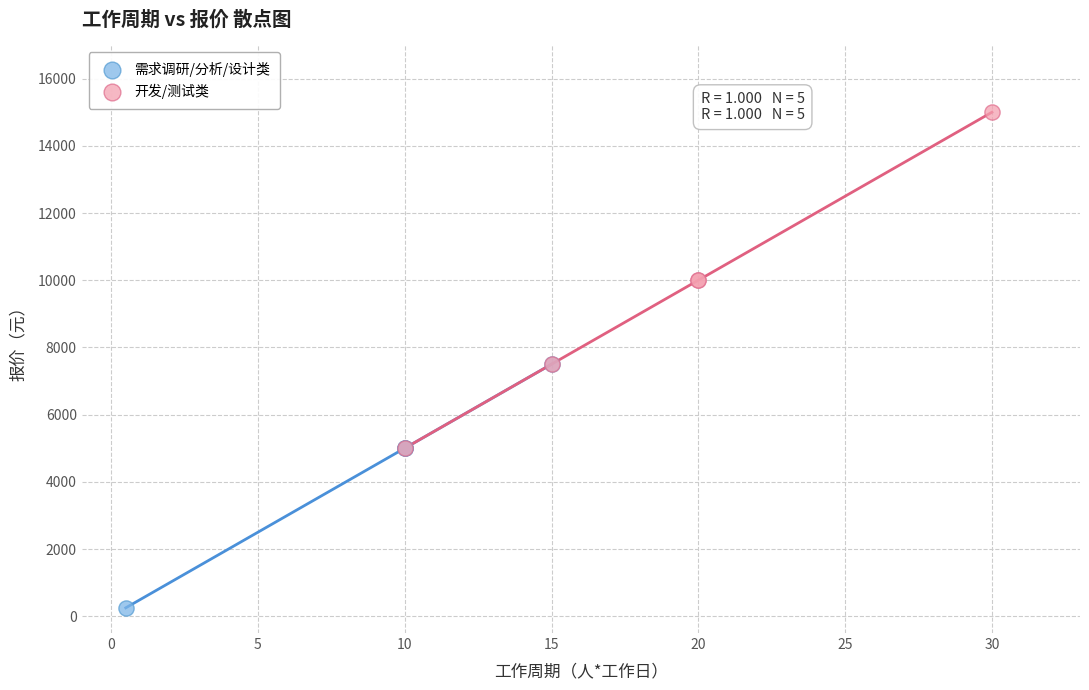

Which series has the largest Y range (max minus min)?

开发/测试类